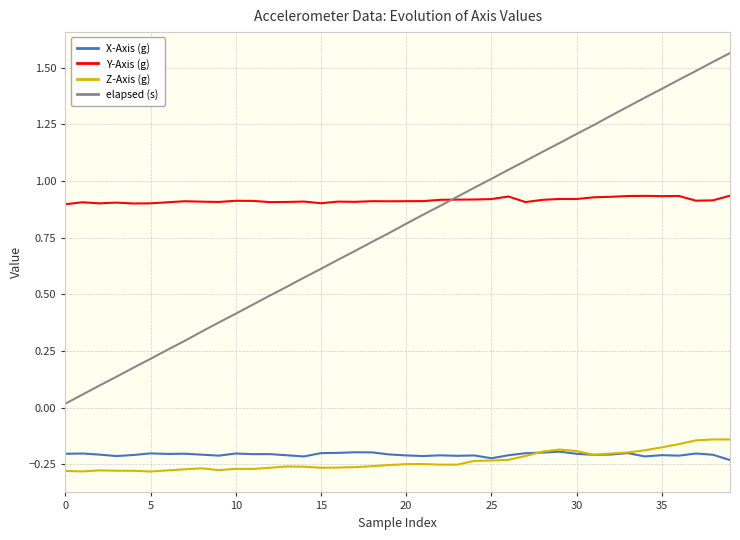

Which series has the largest total across all categories?

Y-Axis (g)